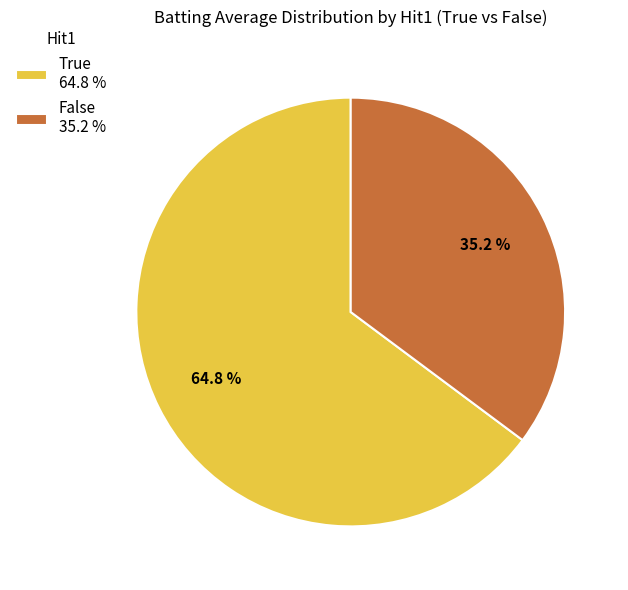

What portion of the pie excludes False 35.2 %?

64.8%